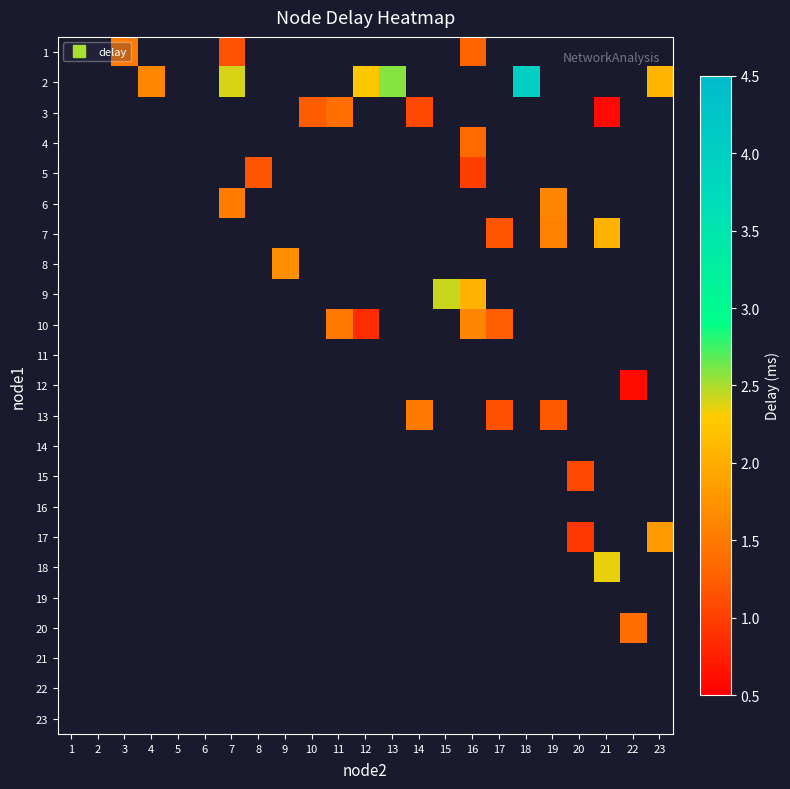

Count the number of data series in this chart.

23